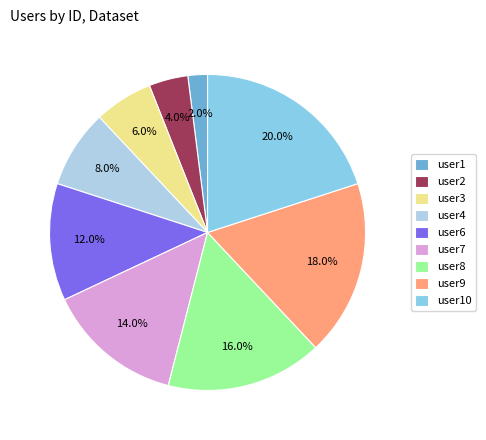

To the nearest percent, what is the average slice percentage?

11%